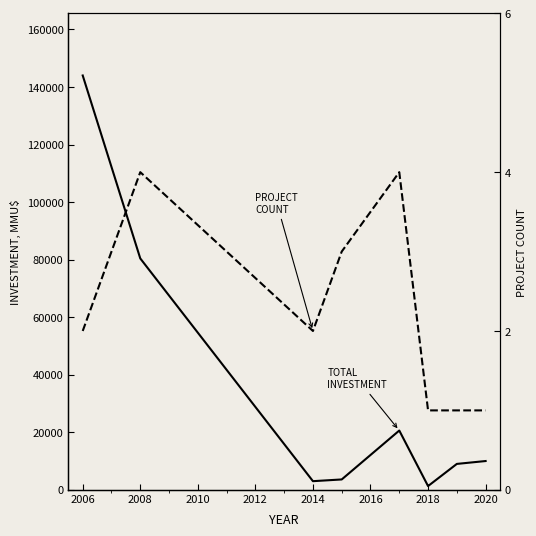

What is the minimum value shown in the chart?

1